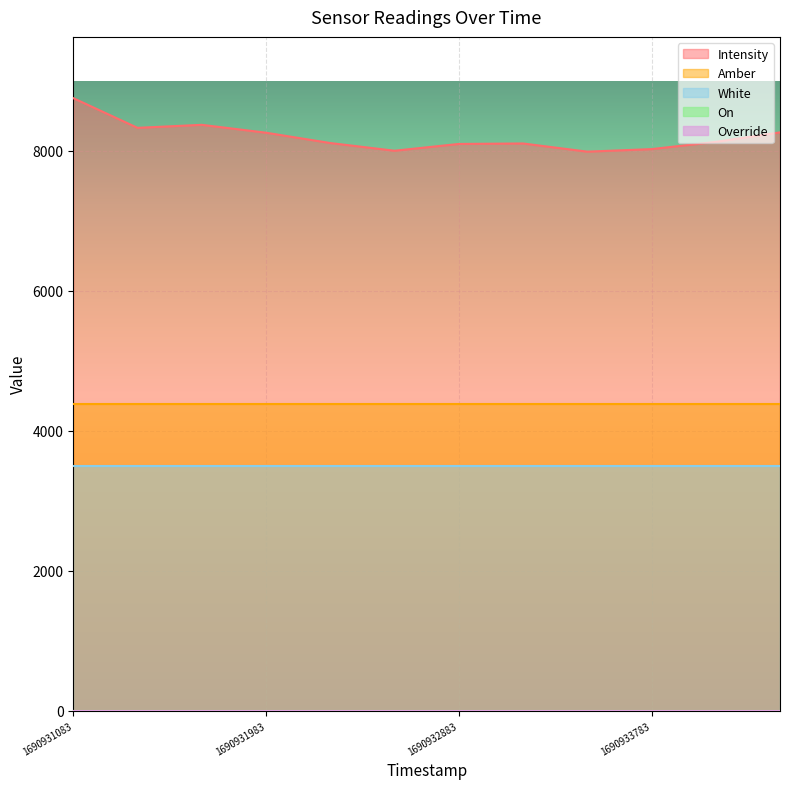

Rank the categories by On value from lowest to highest.

1690931083, 1690931383, 1690931683, 1690931983, 1690932283, 1690932583, 1690932883, 1690933183, 1690933483, 1690933783, 1690934083, 1690934383